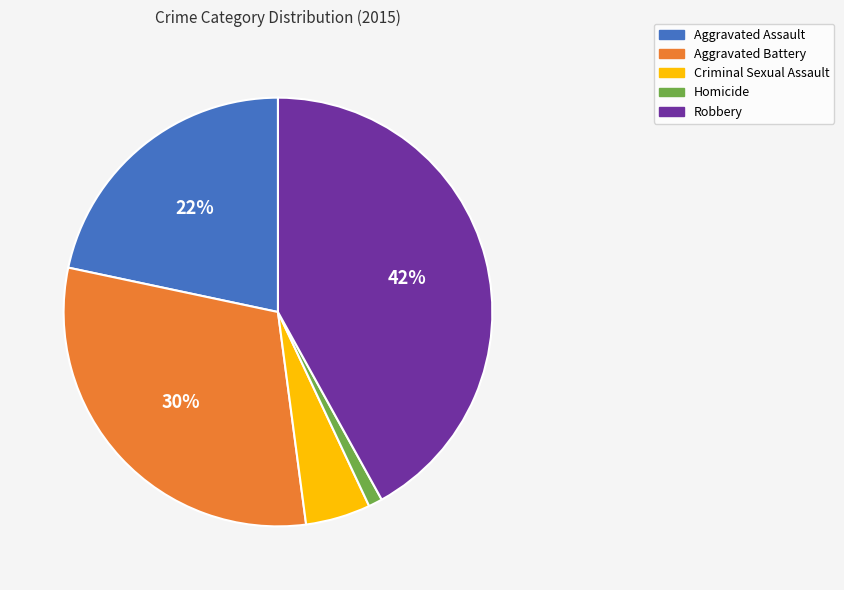

Does Aggravated Battery represent more than half of the total?

No